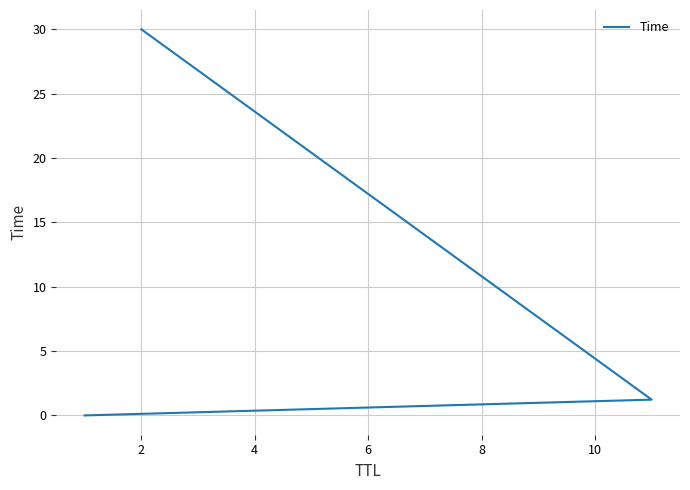

The chart shows a value of 0.6 at 2. True or false?

False